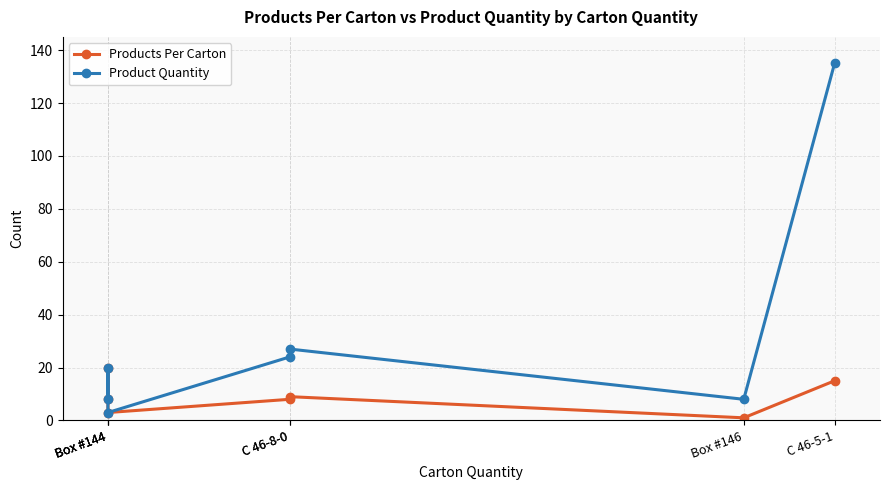

At how many categories does at least one series exceed 29?

1